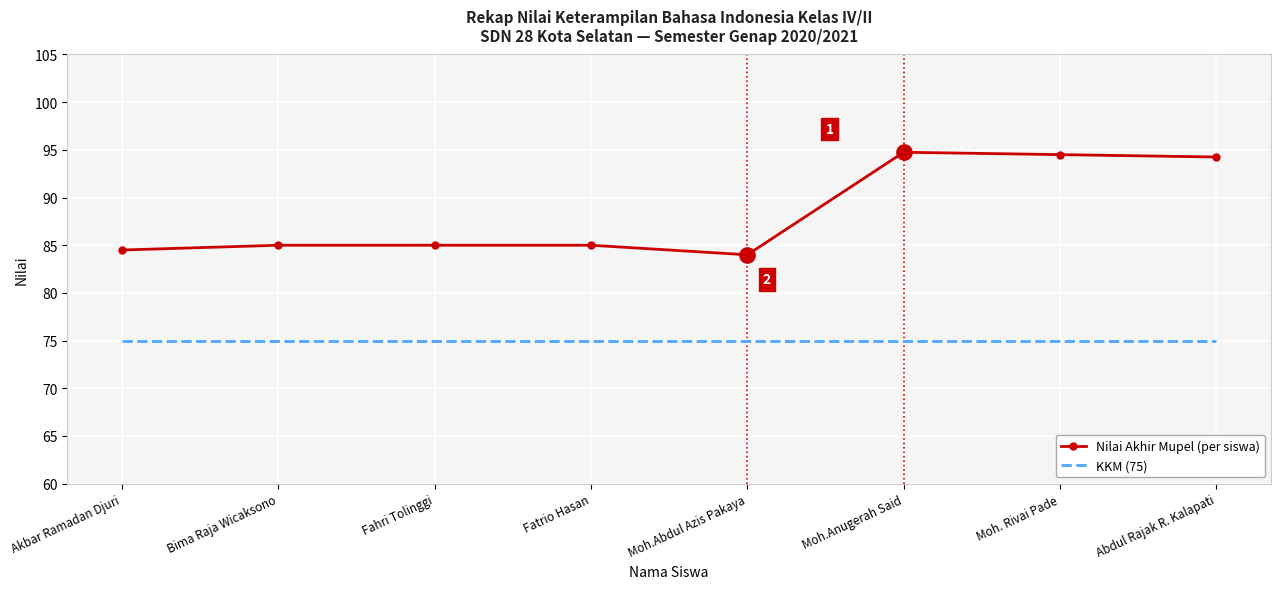

The Nilai Akhir Mupel (per siswa) series shows 42.7 at Abdul Rajak R. Kalapati. True or false?

False